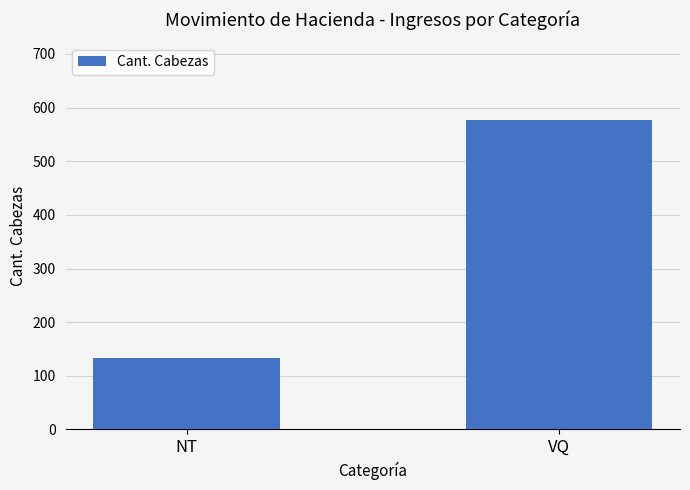

Approximately how many times larger is the value at NT compared to VQ?

0.2